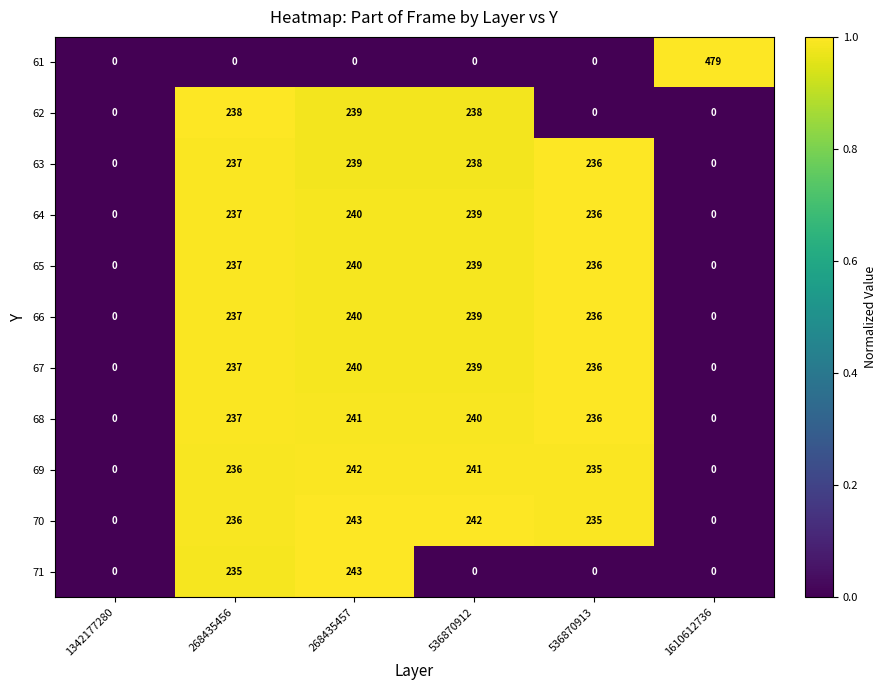

Count the number of categories in the chart.

6